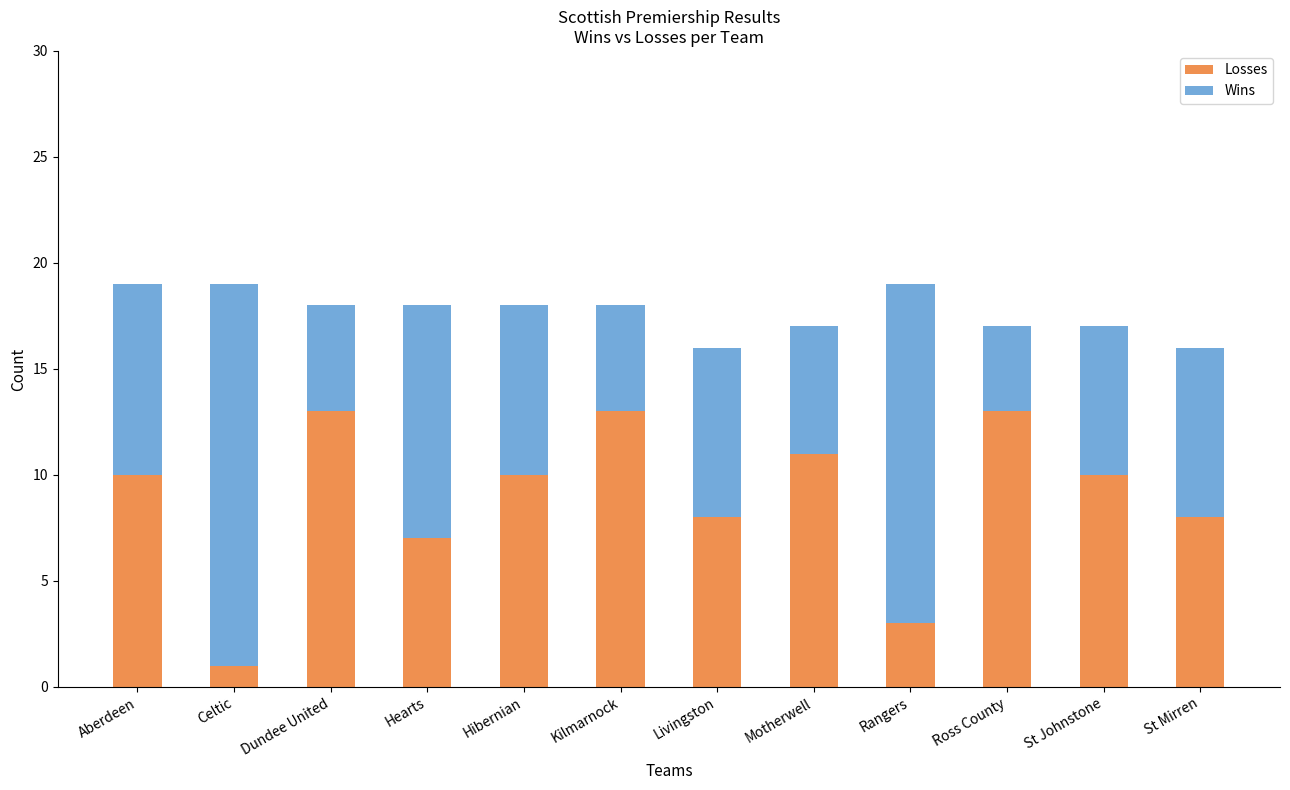

Are the bars grouped side by side (vs. stacked)?

No